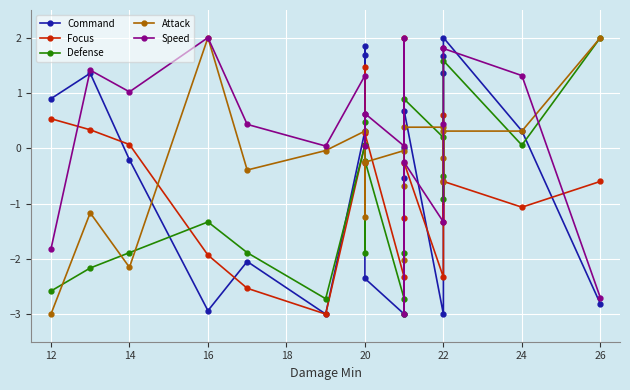

True or false: Focus has a value of -0.2 at 20.

False